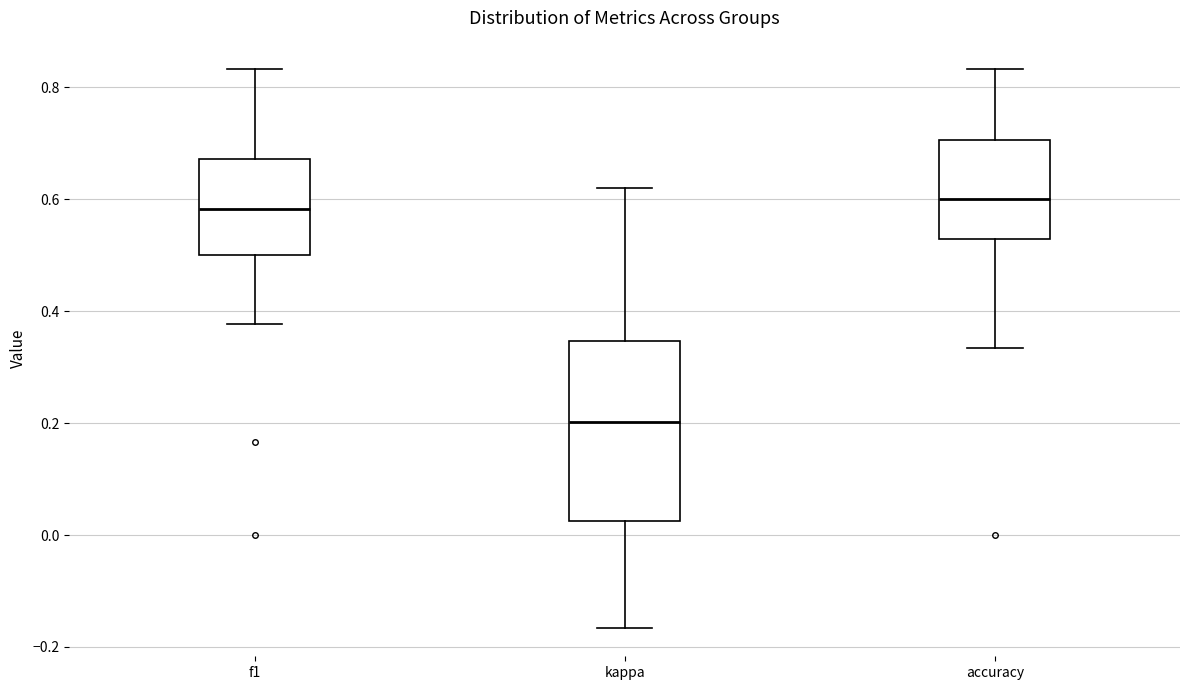

Reading left to right, transcribe this box plot: for each box, give where its median line is, the range the box spans, and where its two whiskers end, as read against the y-axis. The values are not printed on the chart, so give them approximately, as read against the axis.

f1: median 0.58, box 0.50 to 0.68, whiskers 0.38 to 0.84
kappa: median 0.20, box 0.02 to 0.34, whiskers -0.16 to 0.62
accuracy: median 0.60, box 0.52 to 0.70, whiskers 0.34 to 0.84